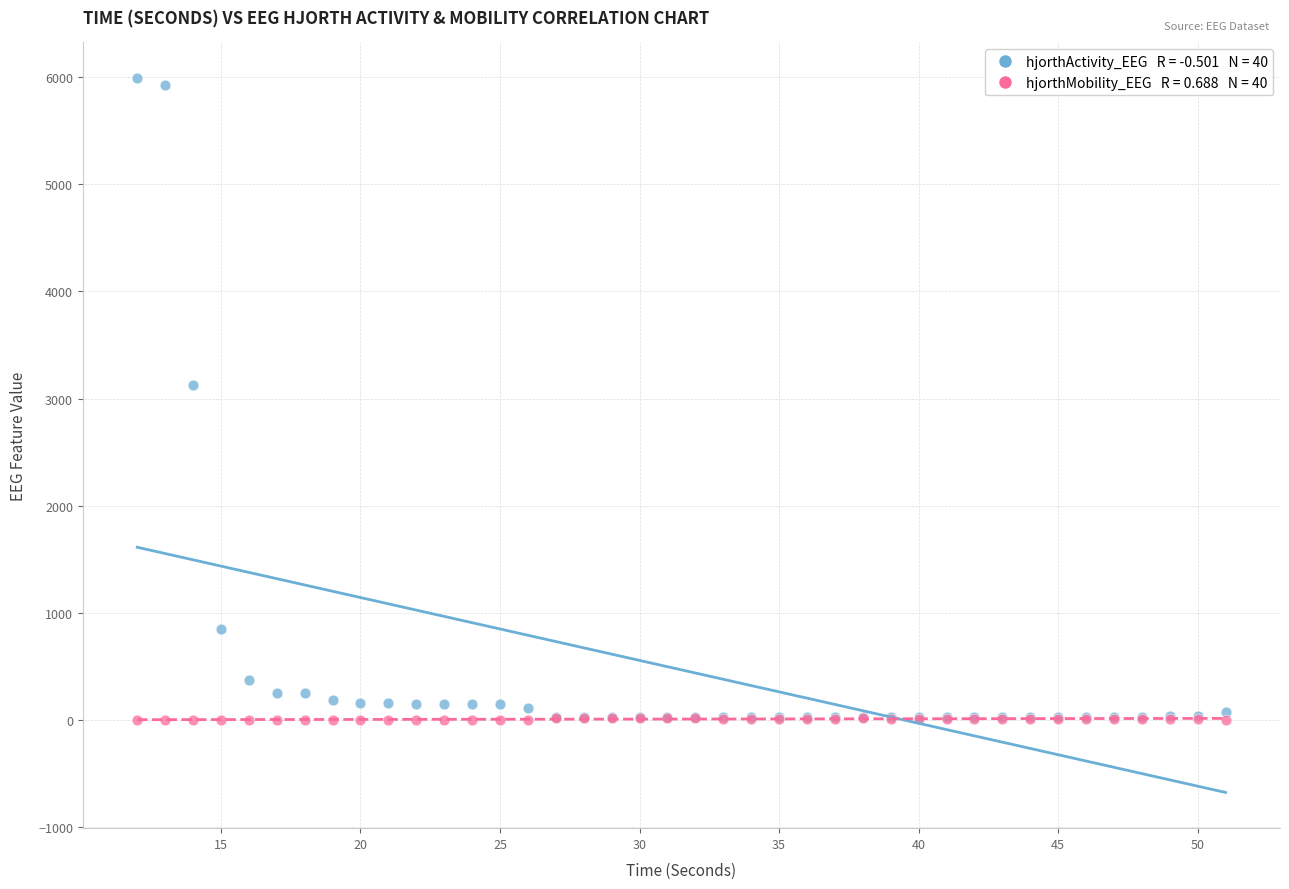

Across all series, what Y value is closest to 2995?

3125.2